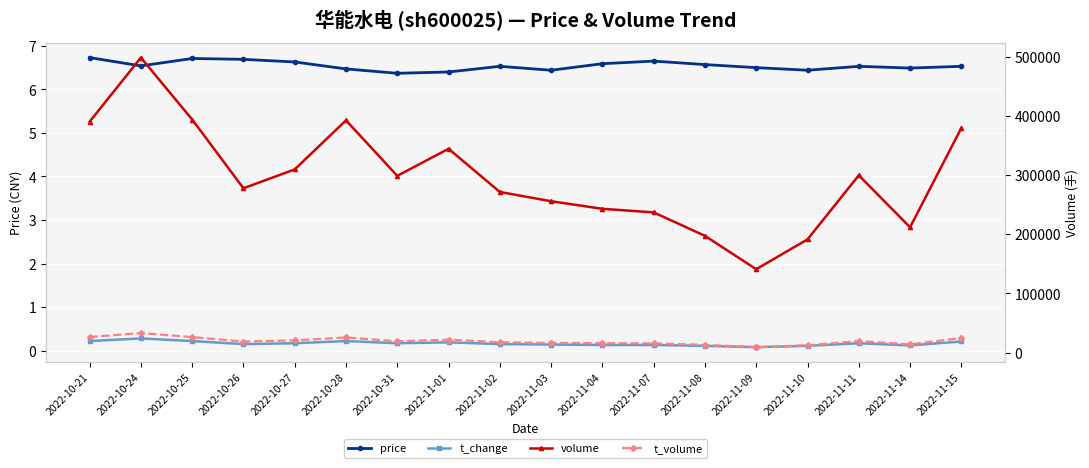

Is the value of t_change at 2022-11-02 greater than the value of volume at 2022-11-09?

No